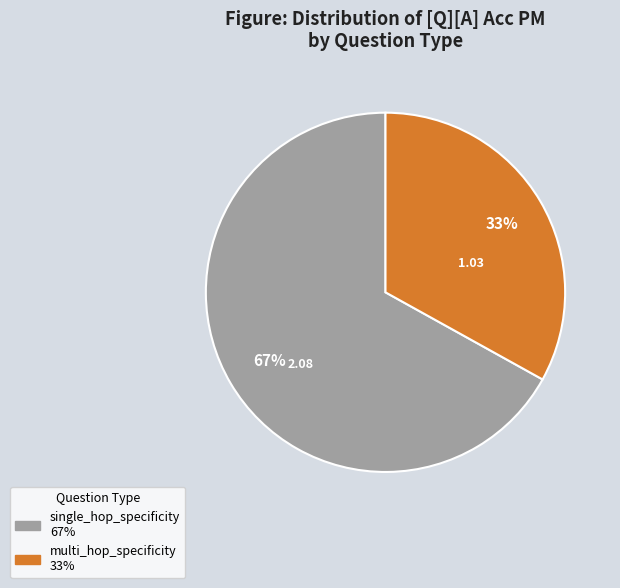

Is the sum of multi_hop_specificity and single_hop_specificity greater than half?

Yes